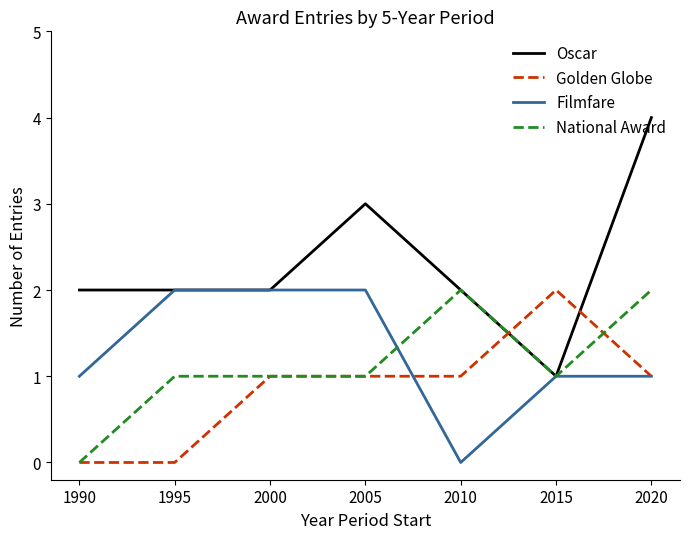

How many lines are shown in the chart?

4